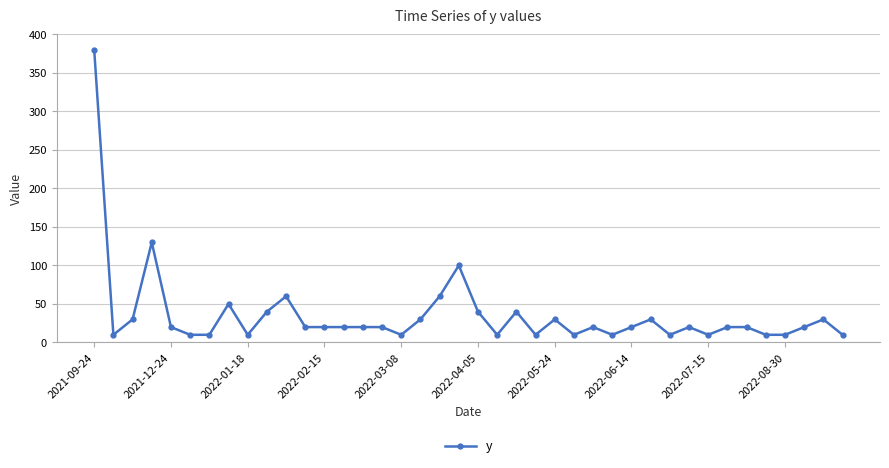

How many lines are shown in the chart?

1